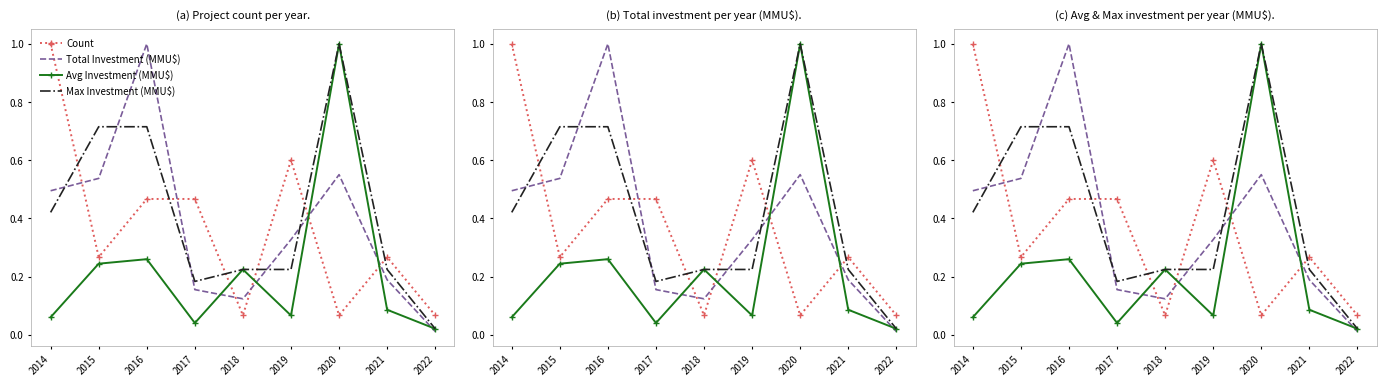

Reading left to right, what are all the values shown in this chart?

Count: 1.0	0.3	0.5	0.5	0.1	0.6	0.1	0.3	0.1
Total Investment (MMU$): 0.5	0.5	1.0	0.2	0.1	0.3	0.6	0.2	0.0
Avg Investment (MMU$): 0.1	0.2	0.3	0.0	0.2	0.1	1.0	0.1	0.0
Max Investment (MMU$): 0.4	0.7	0.7	0.2	0.2	0.2	1.0	0.2	0.0